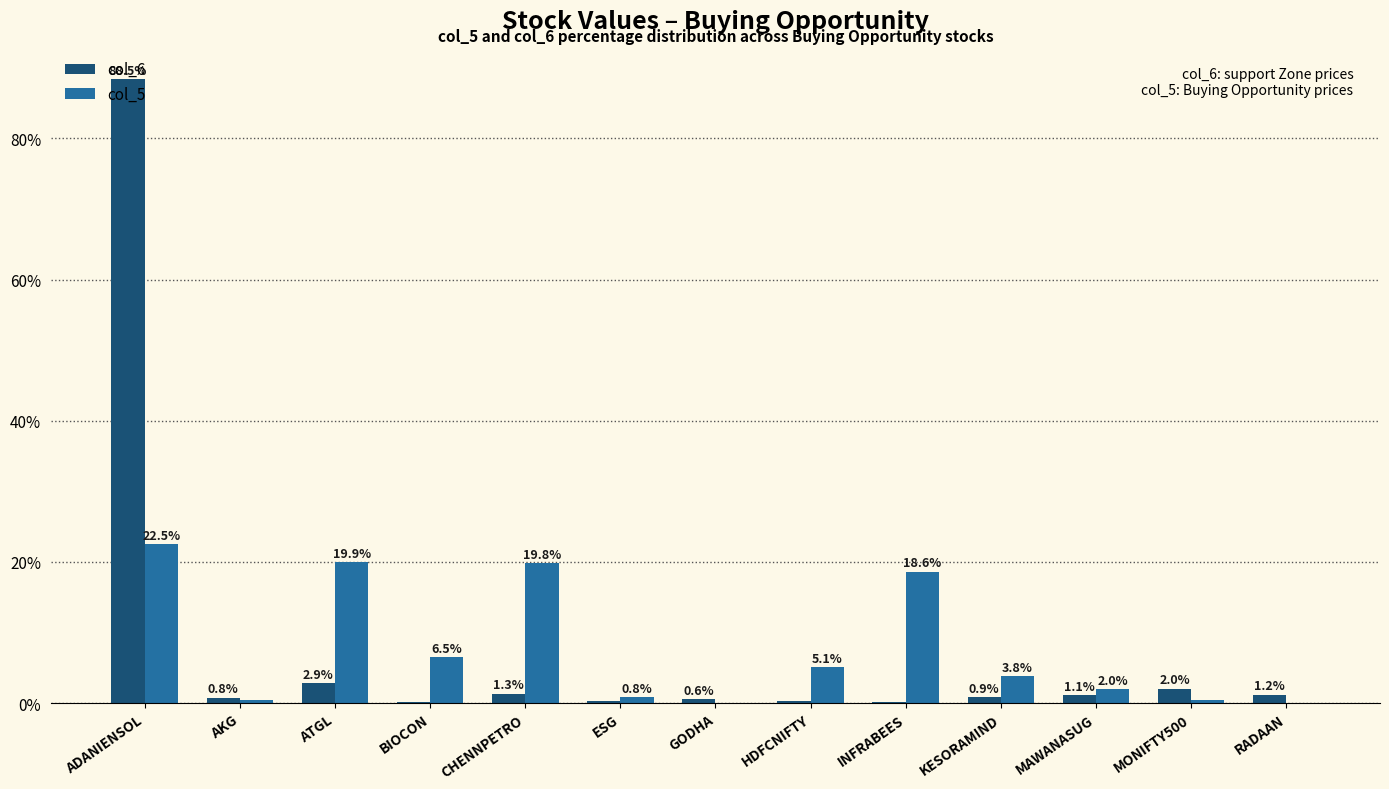

What is the total value across all series at AKG?

1.2